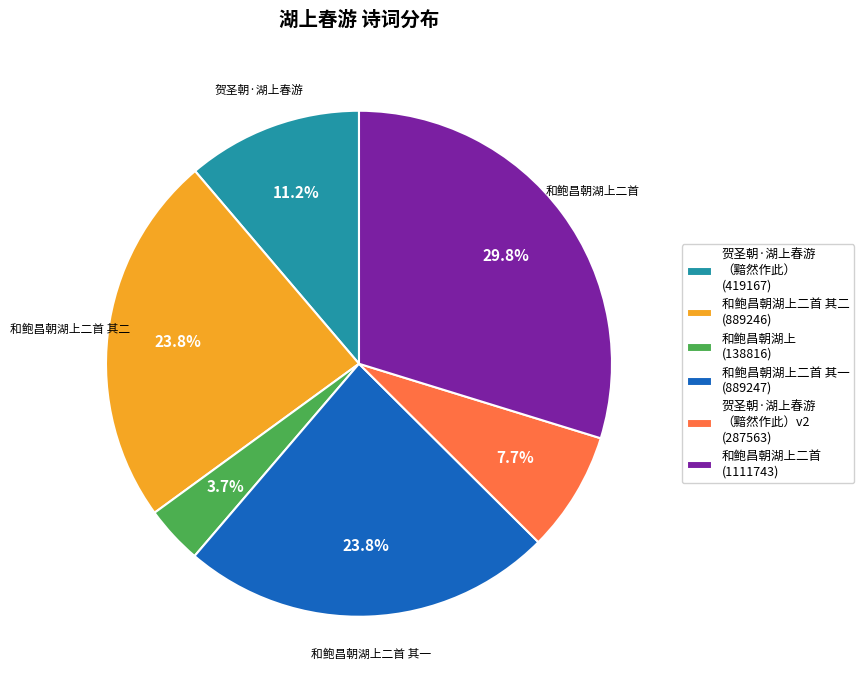

Approximately how many times larger is the value at 贺圣朝·湖上春游 （黯然作此） (419167) compared to 和鲍昌朝湖上 (138816)?

3.0